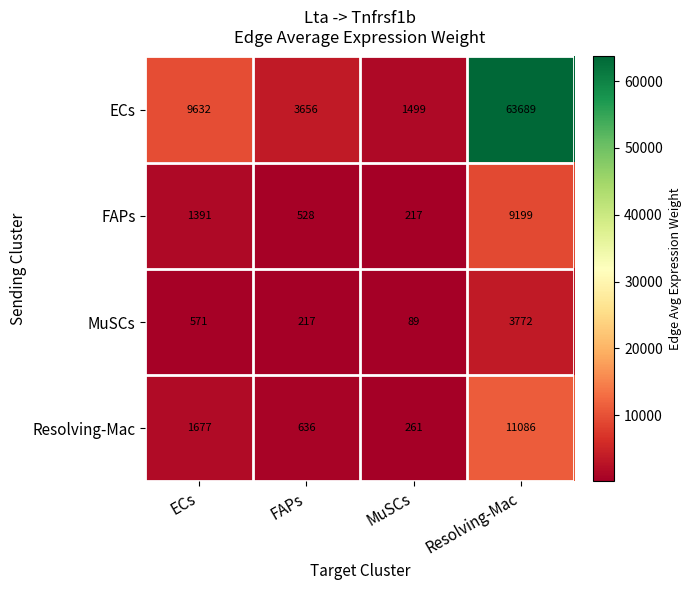

At which category does the chart reach its peak across all series?

Resolving-Mac